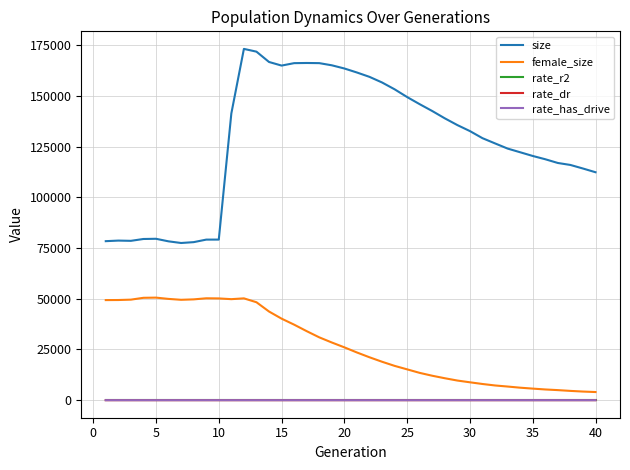

What is the maximum value for size?

173297.0